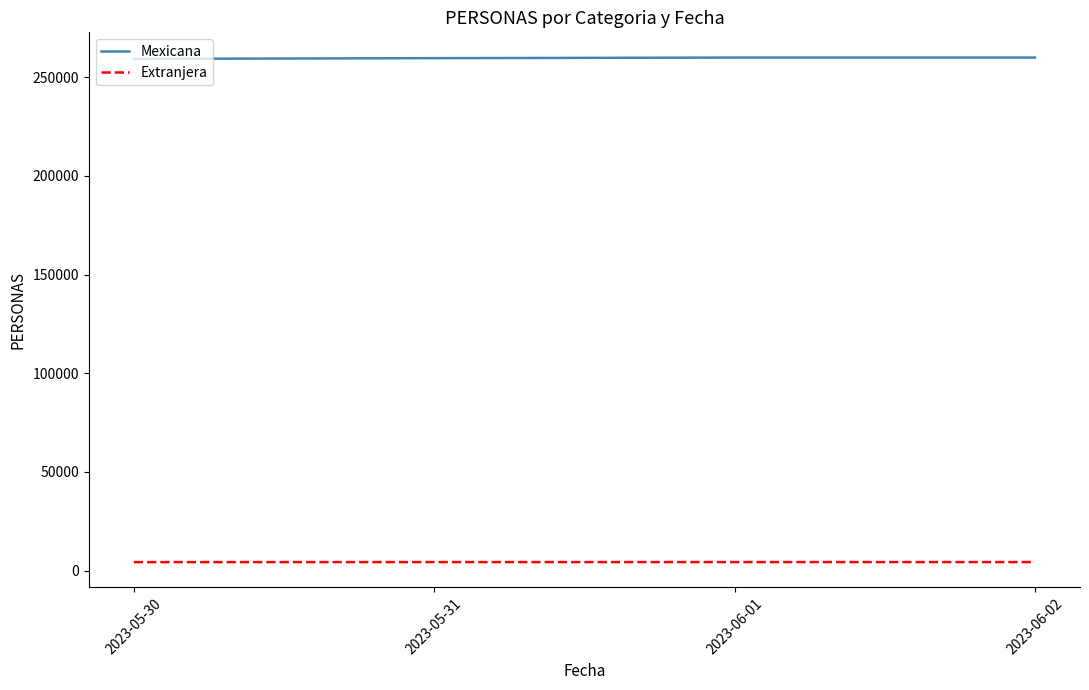

The value of Mexicana at 2023-06-02 is 350057. True or false?

False